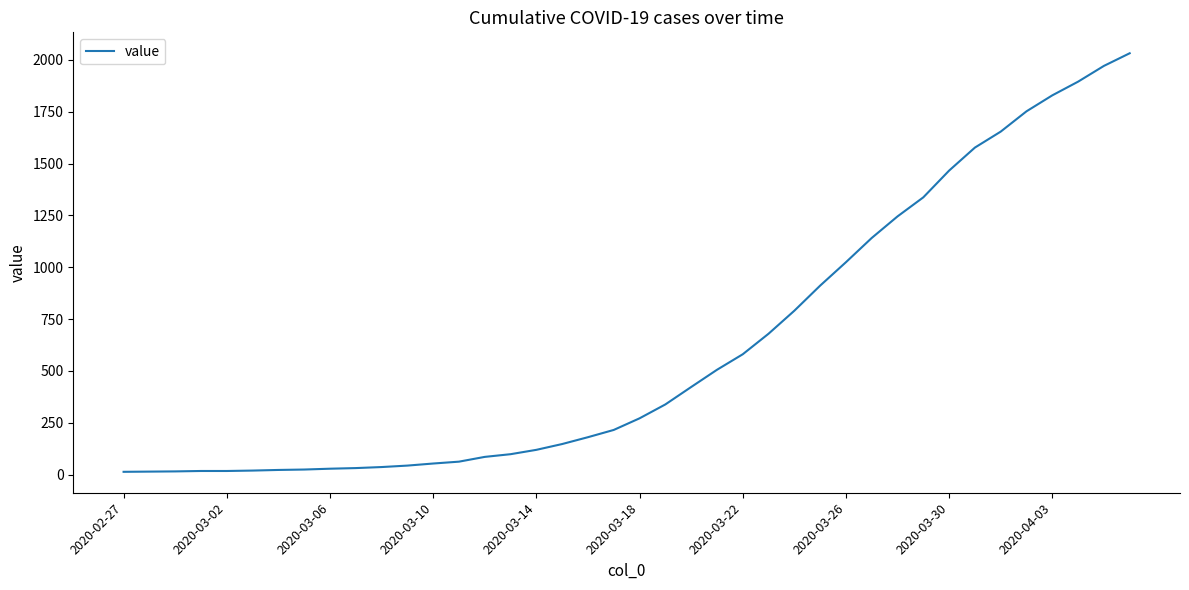

What is the maximum value shown in the chart?

2032